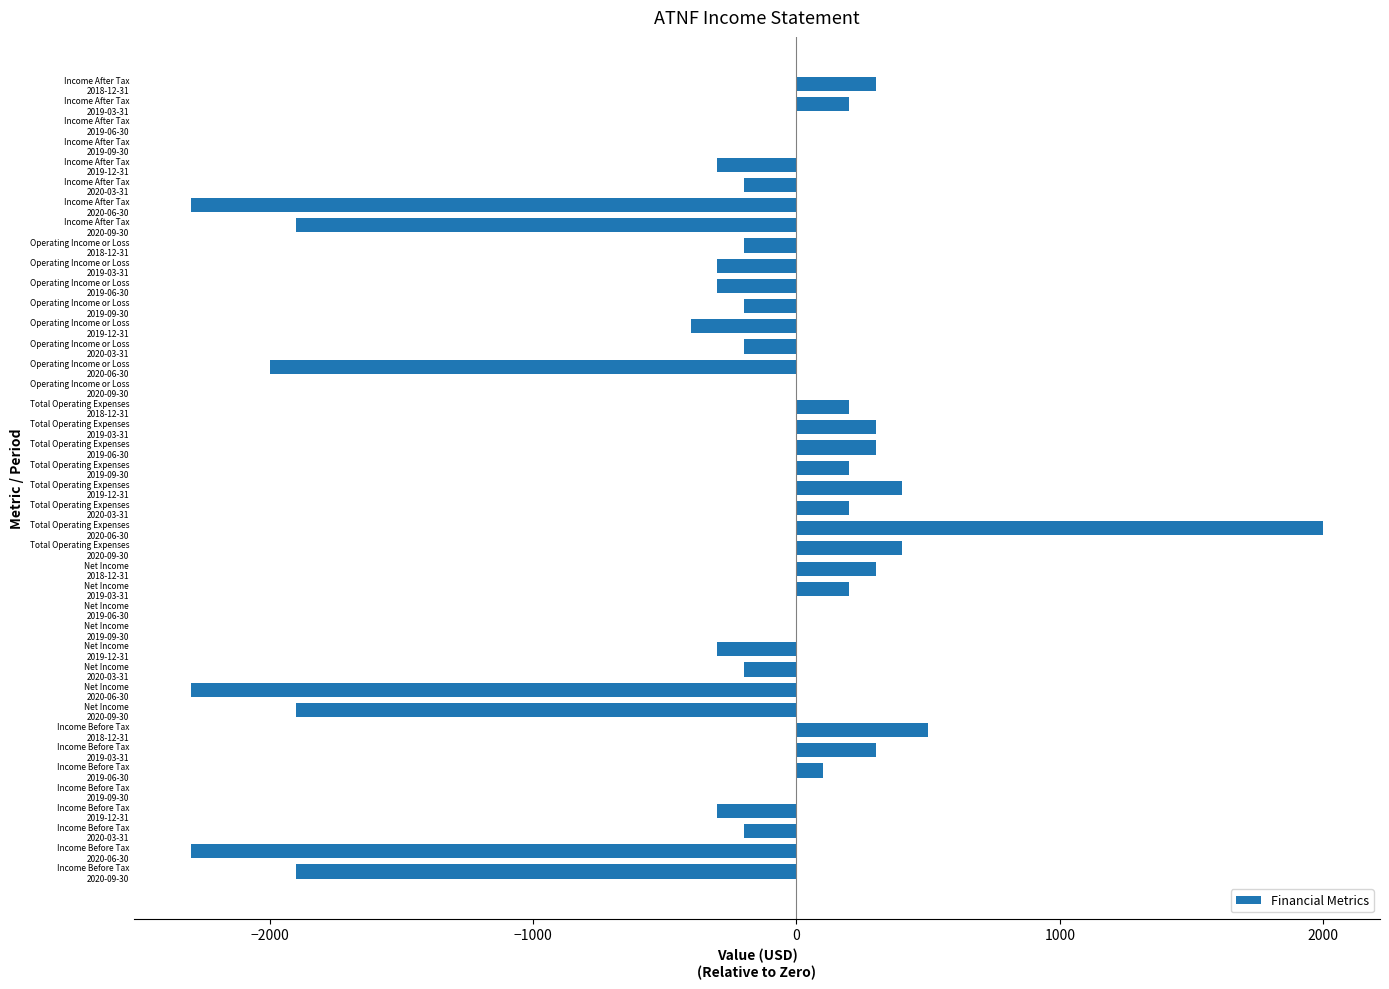

What is the greatest value displayed?

2000